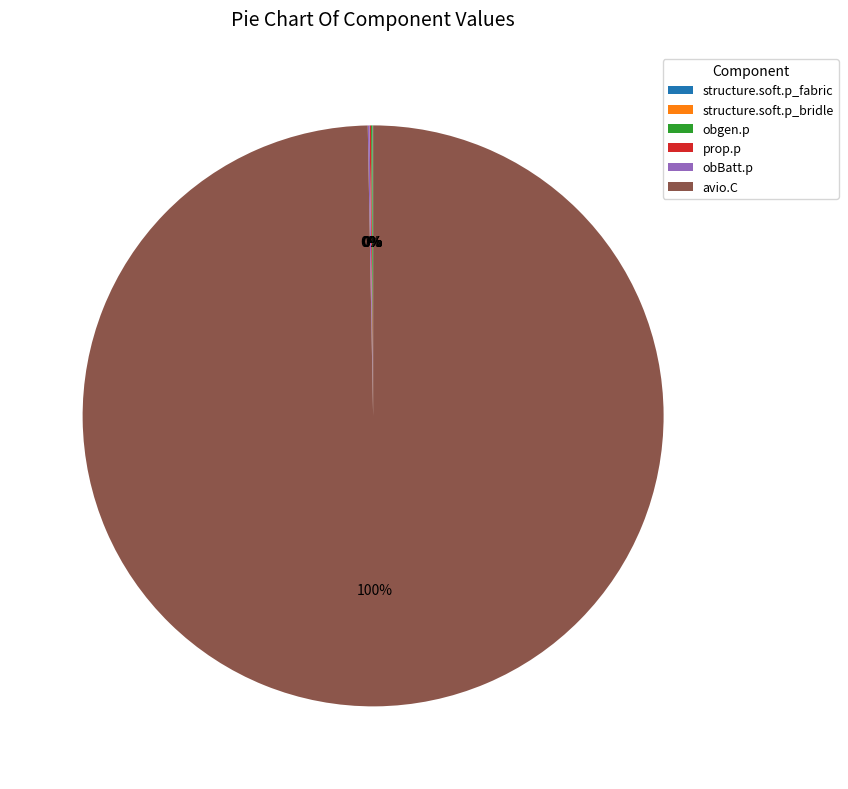

To the nearest percent, what is the average slice percentage?

17%